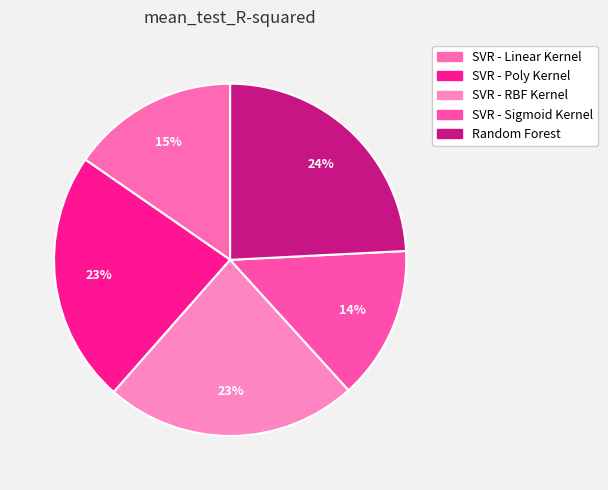

Is there any slice that represents more than half of the pie?

No